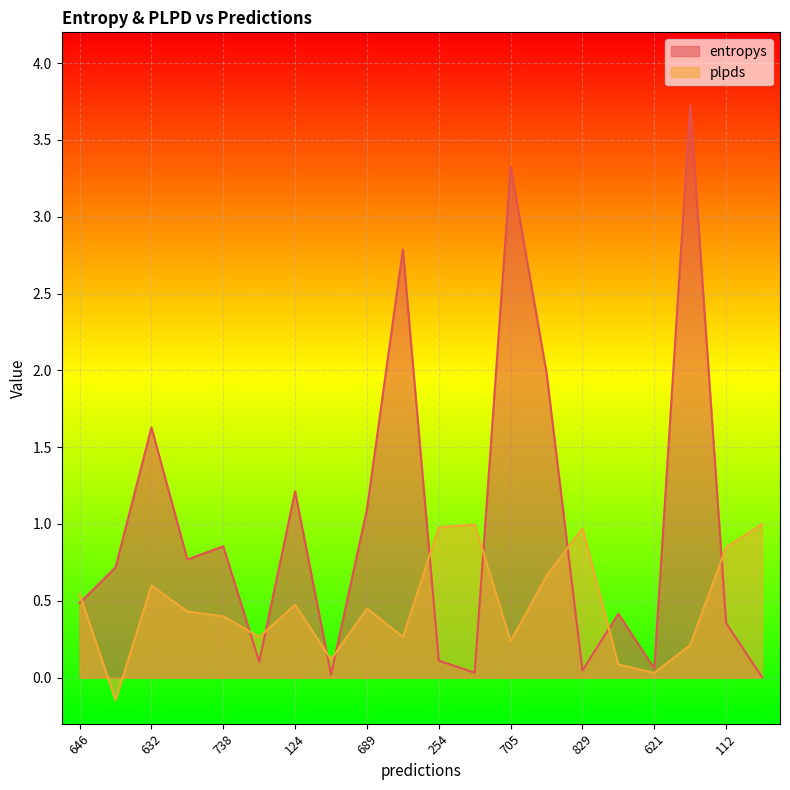

Rank the categories by entropys value from highest to lowest.

865, 705, 26, 463, 632, 124, 689, 738, 290, 440, 646, 221, 112, 254, 239, 621, 829, 827, 839, 5